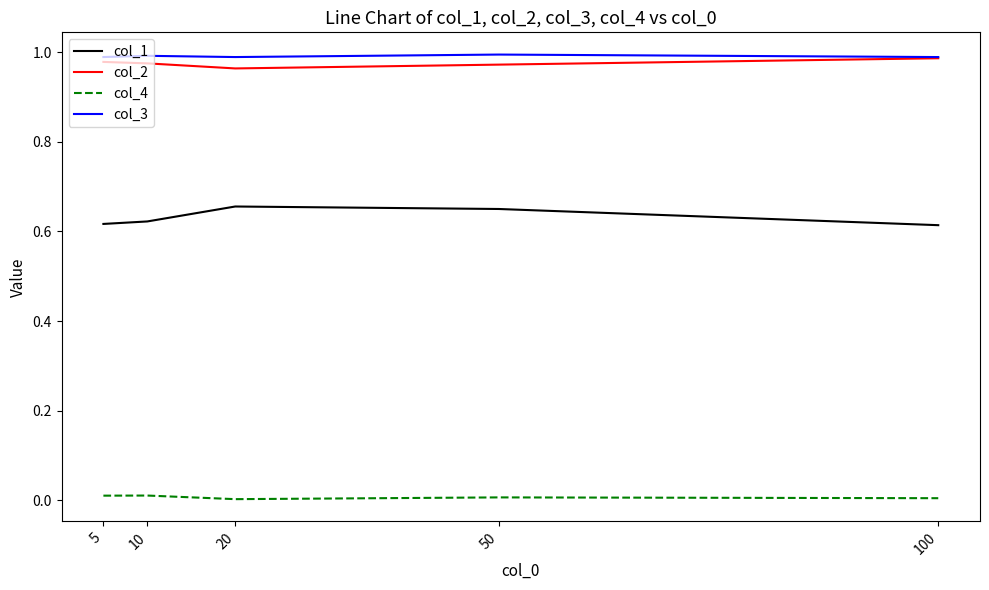

The value of col_2 at 10 is 1.0. True or false?

True